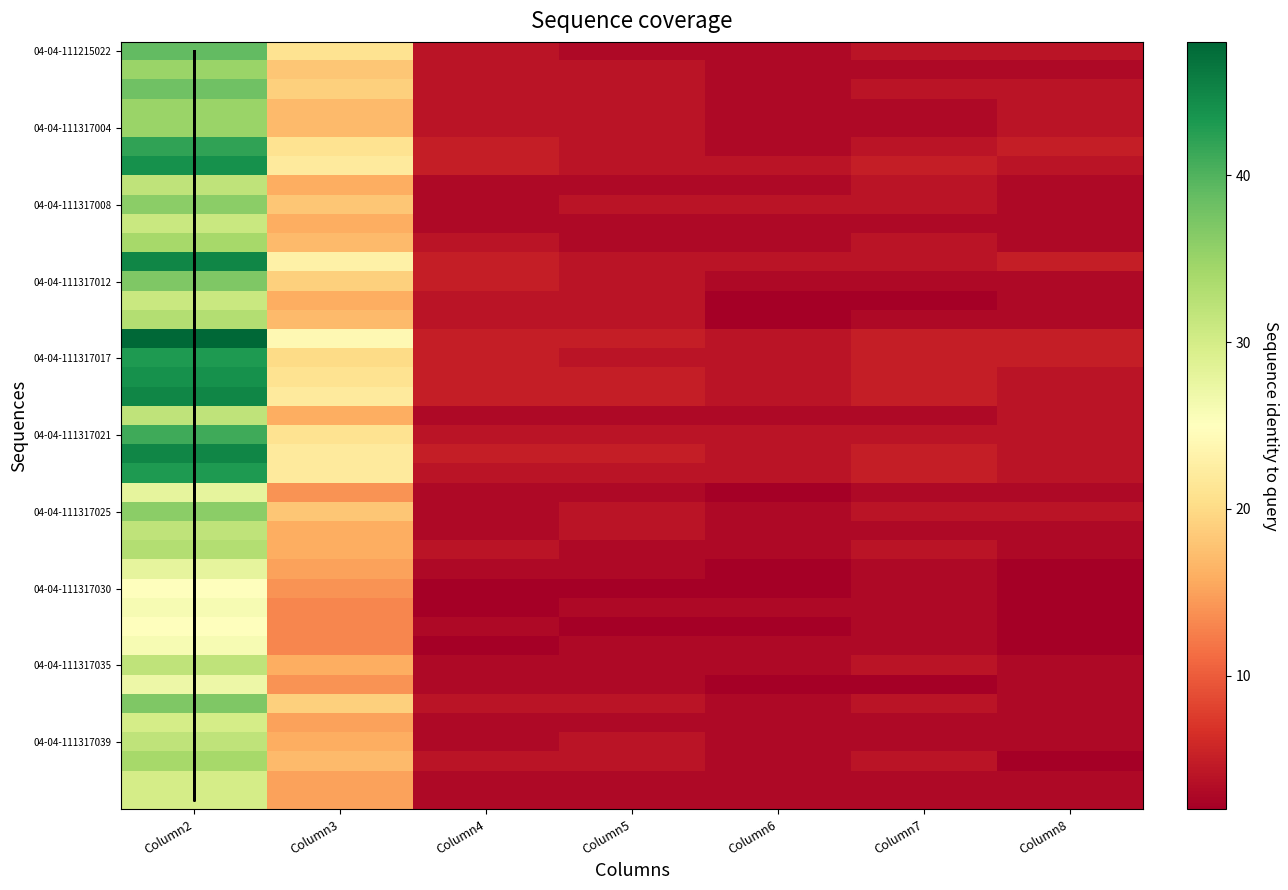

At which category is the sum across all series the highest?

Column2